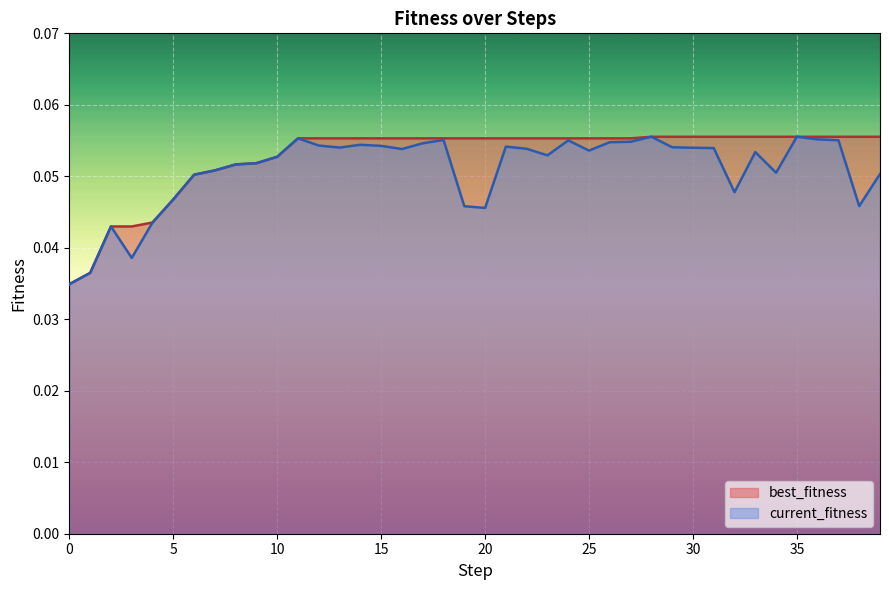

Is it true that current_fitness equals 0.0 at 30?

False